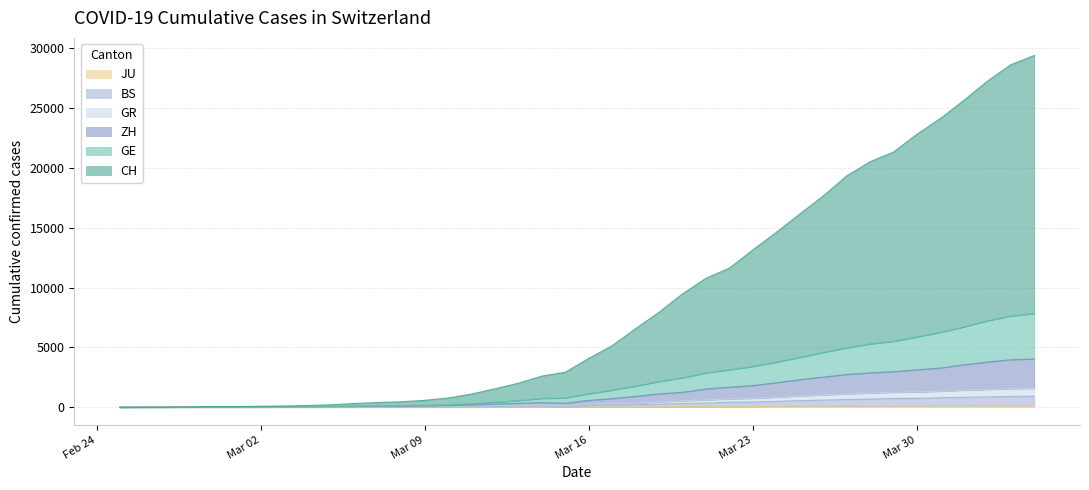

What is the sum of the JU values at 2020-03-22 and 2020-02-27?

62